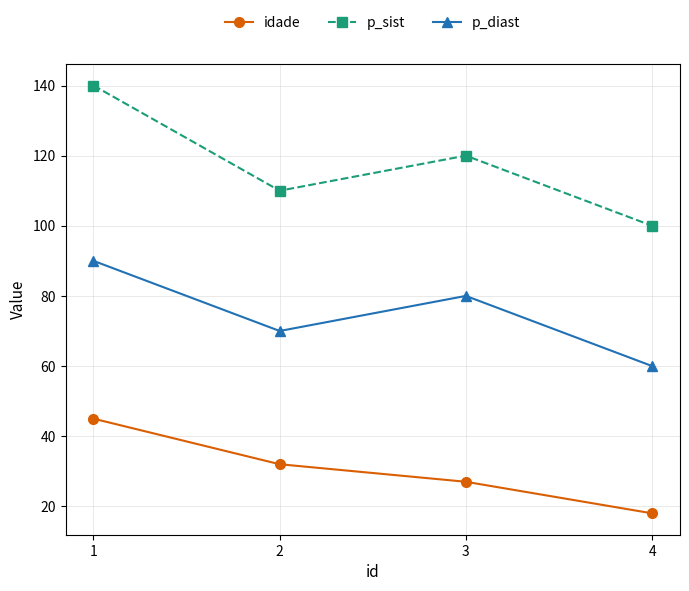

Rank the series at 3 from highest to lowest value.

p_sist, p_diast, idade